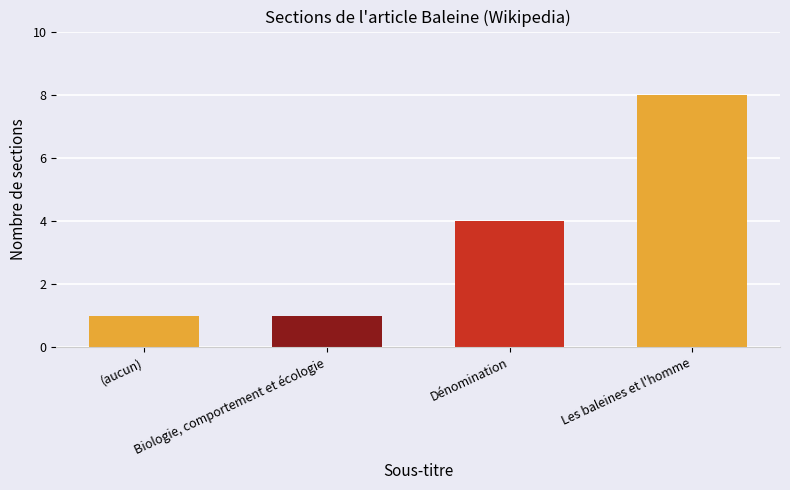

What is the sum of the values at Biologie, comportement et écologie and (aucun)?

2